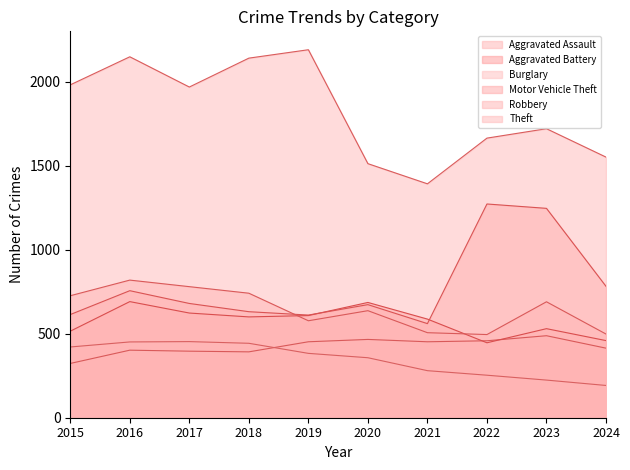

True or false: Motor Vehicle Theft and Burglary cross at least once.

False